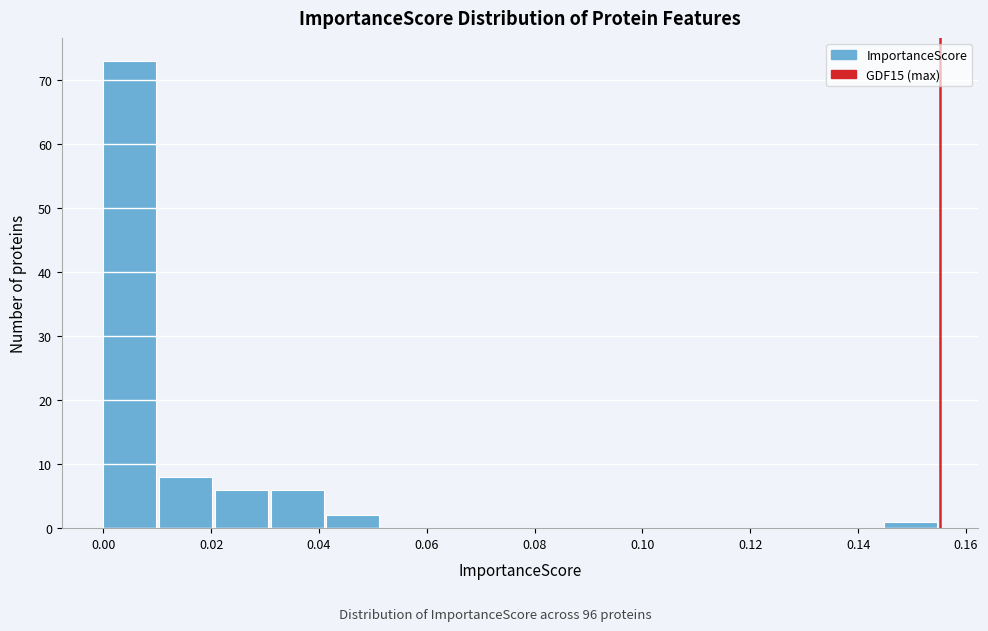

Reading left to right, transcribe this chart: for each bar, give the range it covers on the x-axis and its height. Neither the bar edges nor the heights are printed on the chart, so give them approximately, as read against the axes.

0.000 to 0.010: 73
0.010 to 0.020: 8
0.020 to 0.032: 6
0.032 to 0.042: 6
0.042 to 0.052: 2
0.052 to 0.062: 0
0.062 to 0.072: 0
0.072 to 0.082: 0
0.082 to 0.094: 0
0.094 to 0.104: 0
0.104 to 0.114: 0
0.114 to 0.124: 0
0.124 to 0.134: 0
0.134 to 0.144: 0
0.144 to 0.156: 1